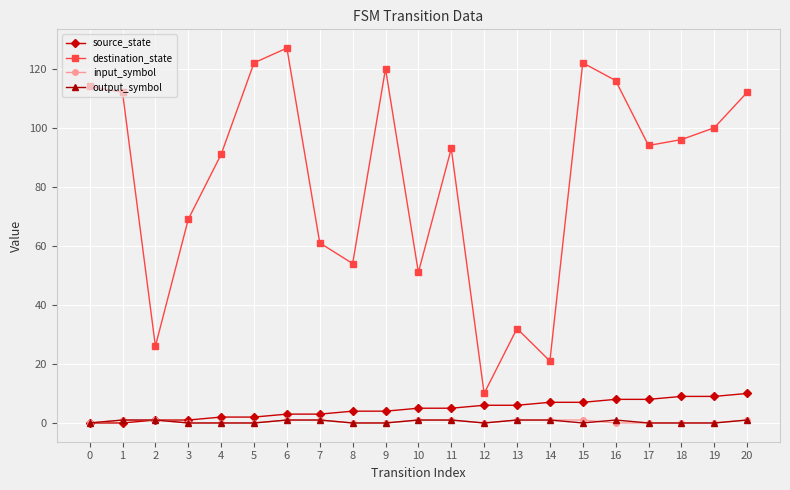

True or false: destination_state and output_symbol cross at least once.

False